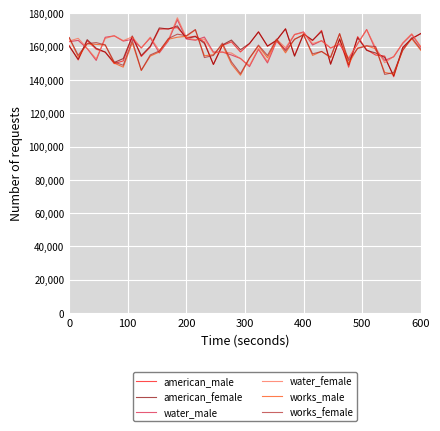

What is the maximum value shown in the chart?

177400.0